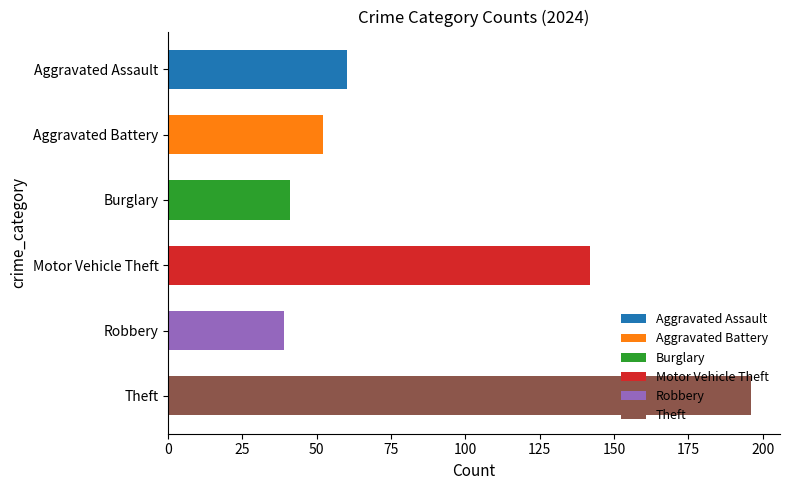

What value does the Motor Vehicle Theft series have at 2024, to the nearest 5?

140